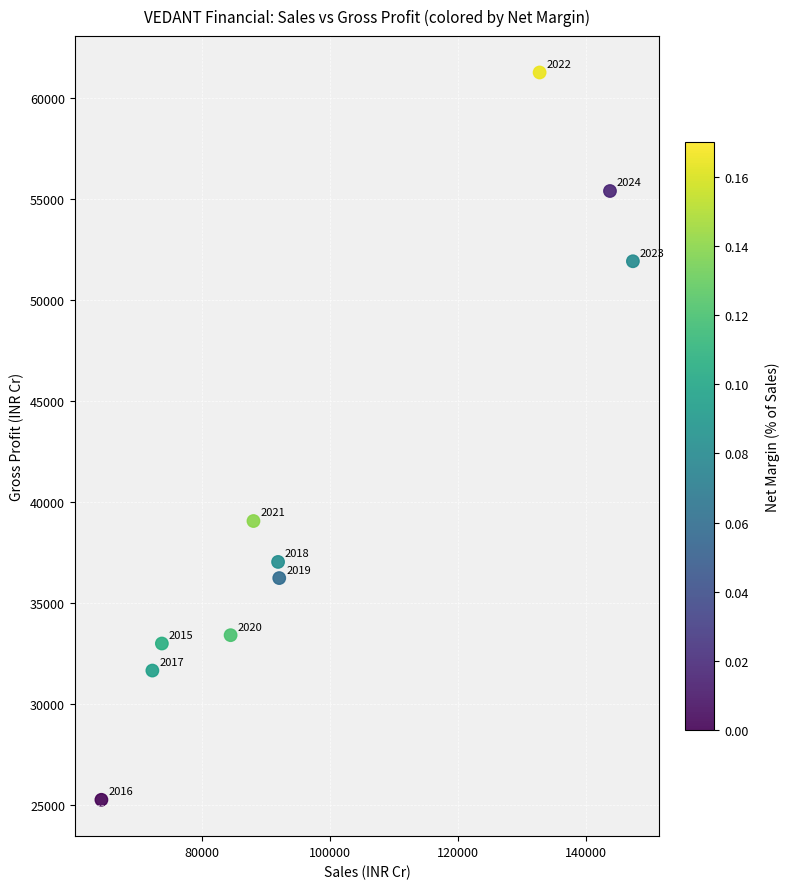

What Y value in the scatter plot is closest to 43277?

39074.0